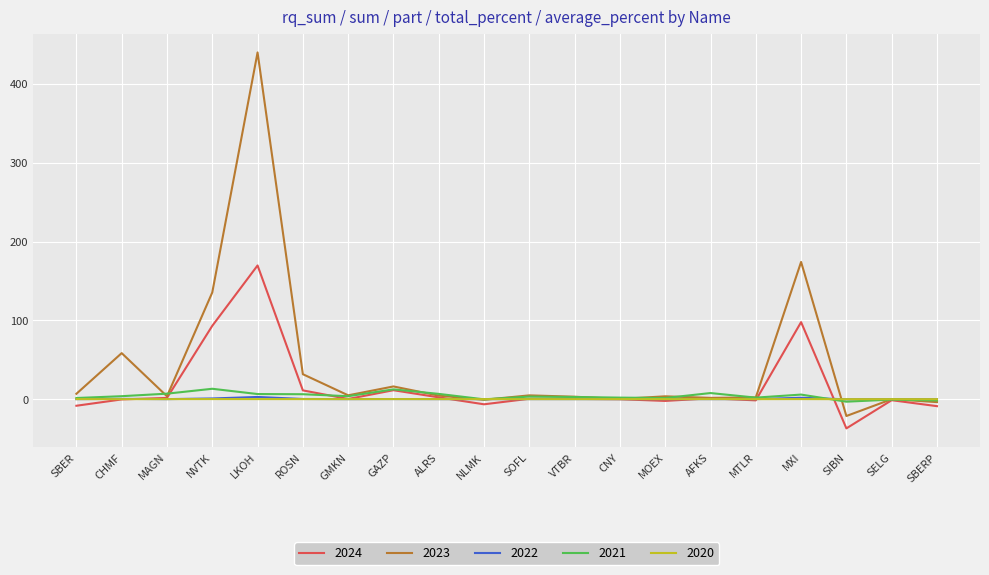

The 2022 series shows 0.0 at MTLR. True or false?

True